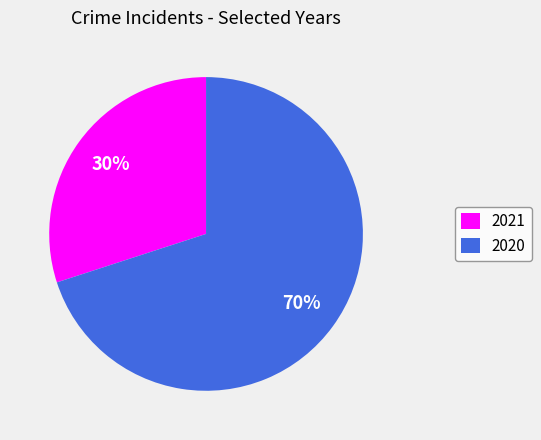

How many slices are in this pie chart?

2